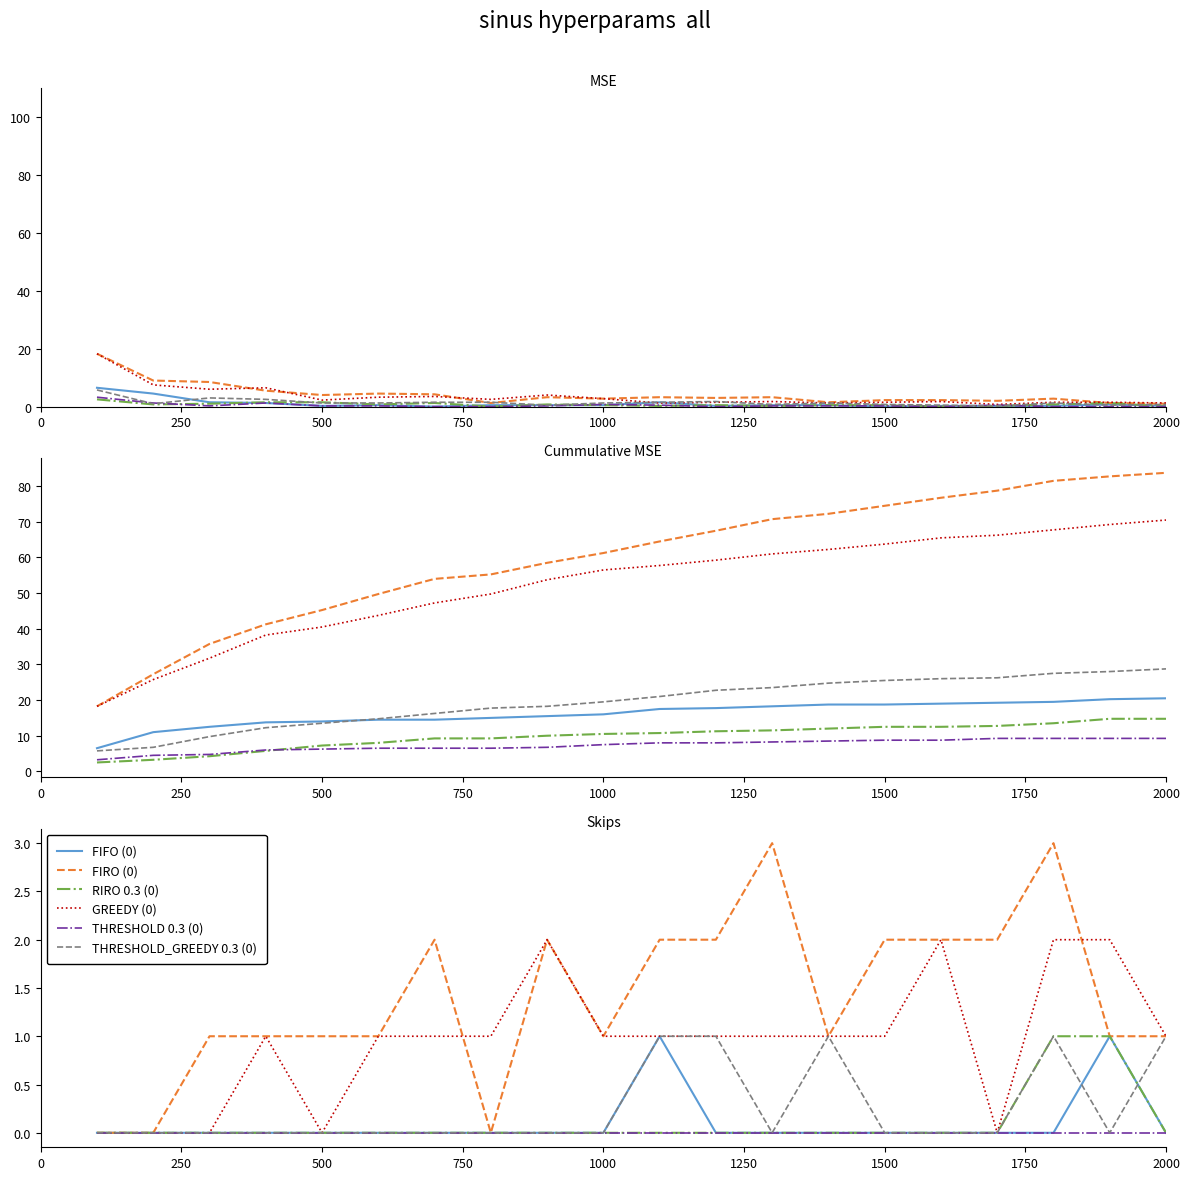

Is the value of GREEDY (0) at 750 greater than the value of THRESHOLD_GREEDY 0.3 (0) at 1000?

Yes